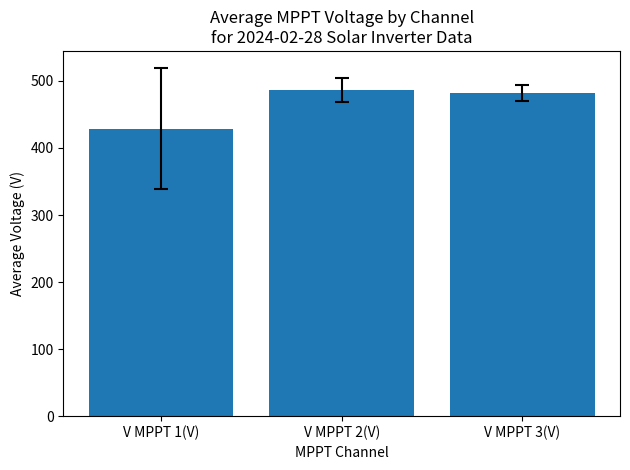

What is the approximate value at V MPPT 3(V)?

481.7